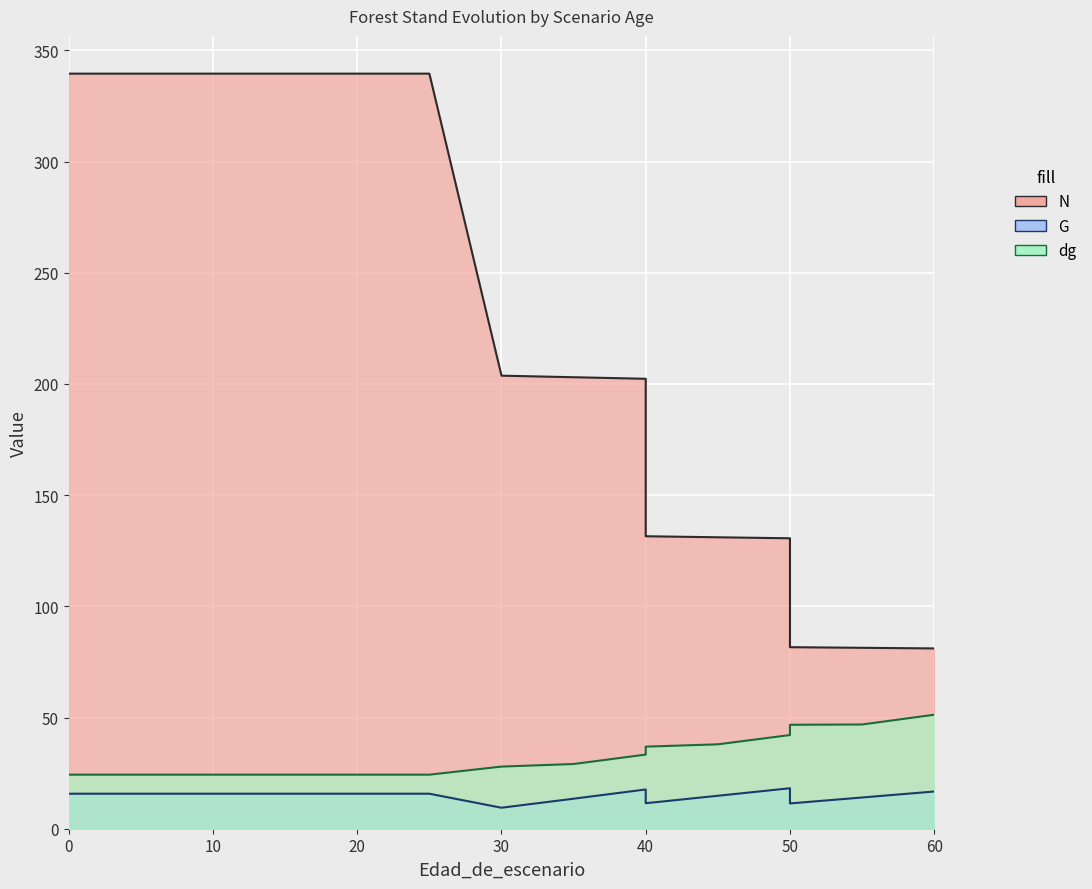

Rank the series at 30 from highest to lowest value.

N, dg, G